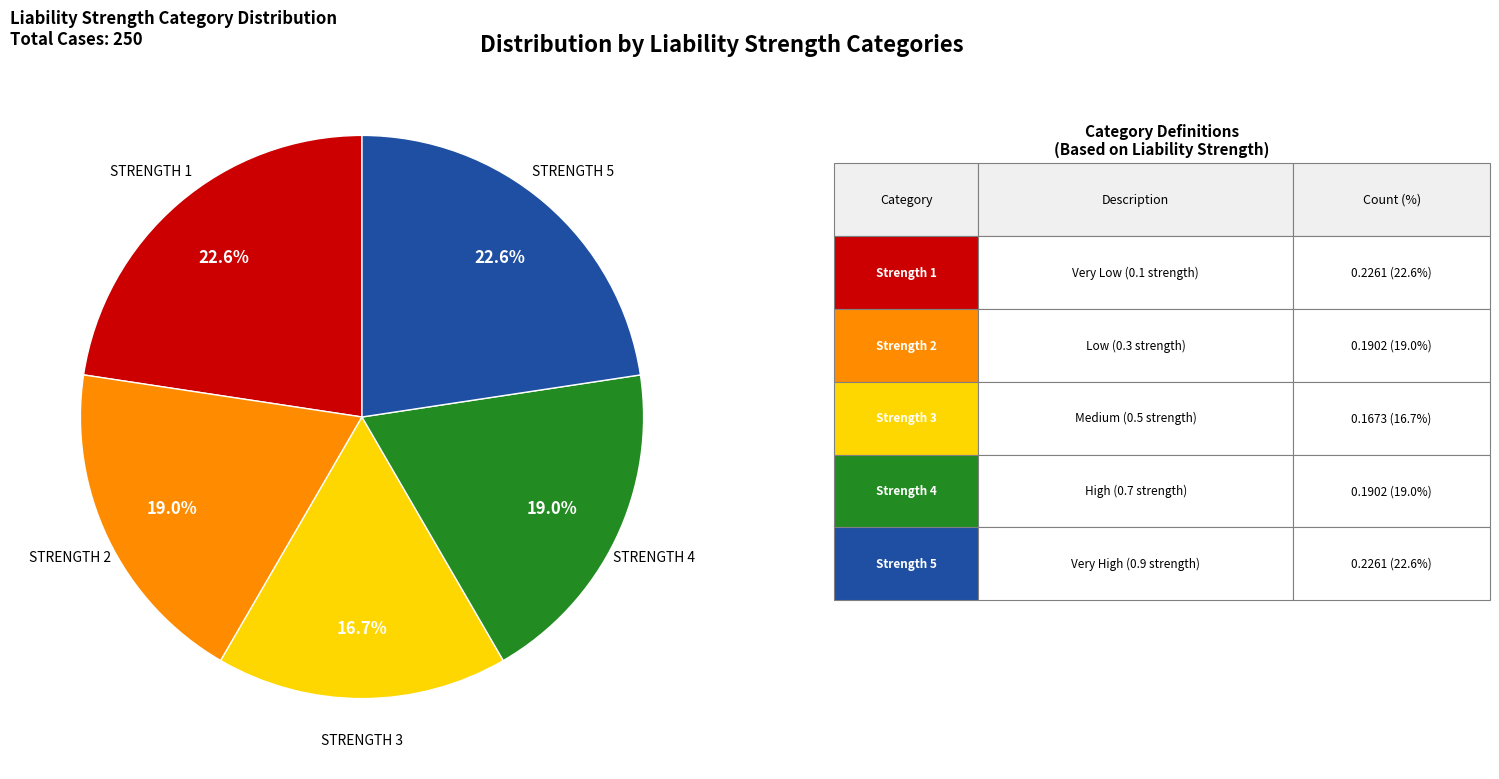

Is there any slice that represents more than half of the pie?

No